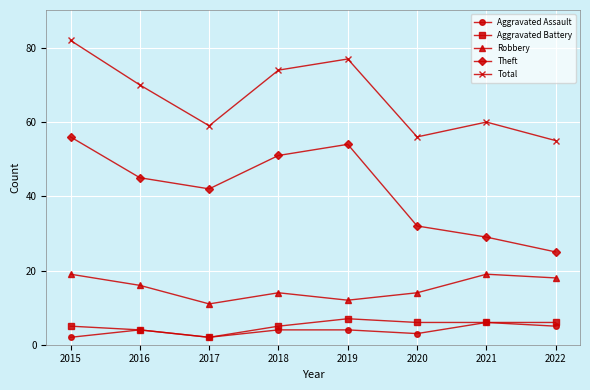

What is the difference between the Robbery values at 2016 and 2021?

3